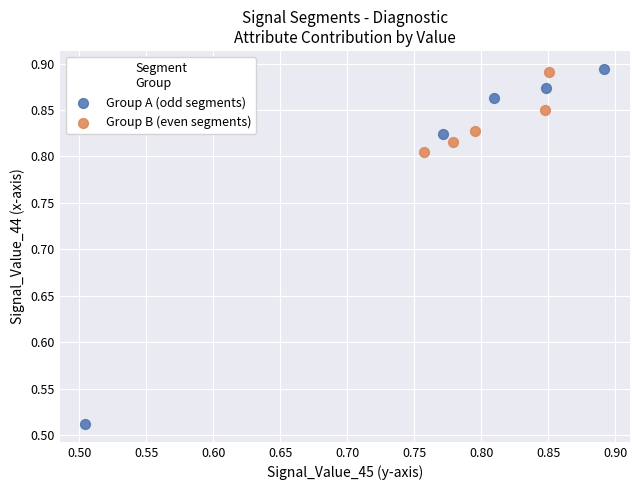

Which series has the widest spread of Y values?

Group A (odd segments)